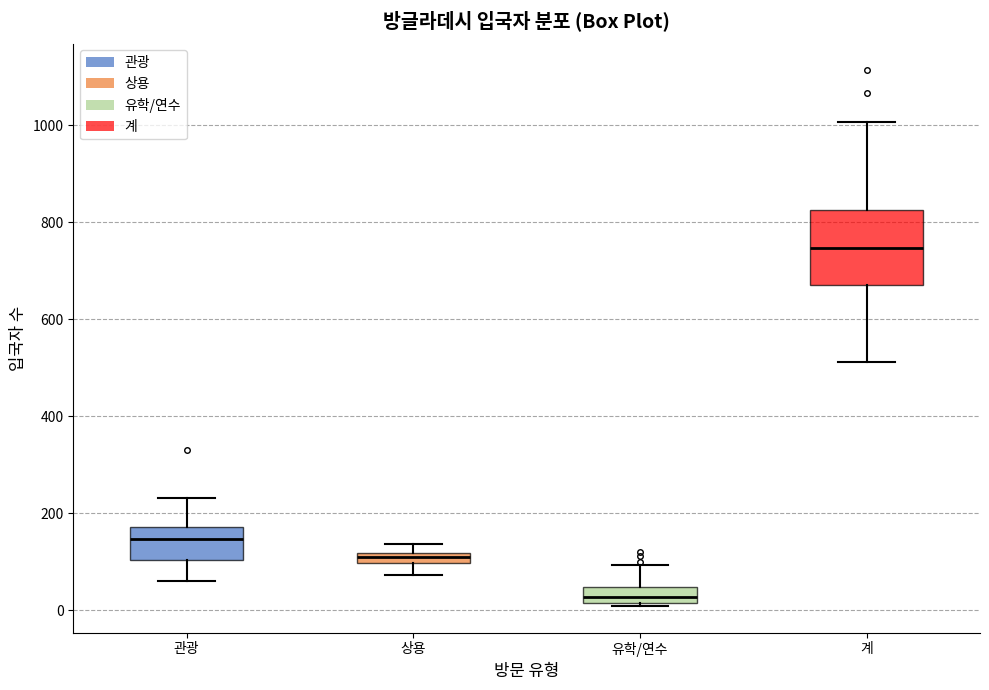

Which box has the highest median line?

계